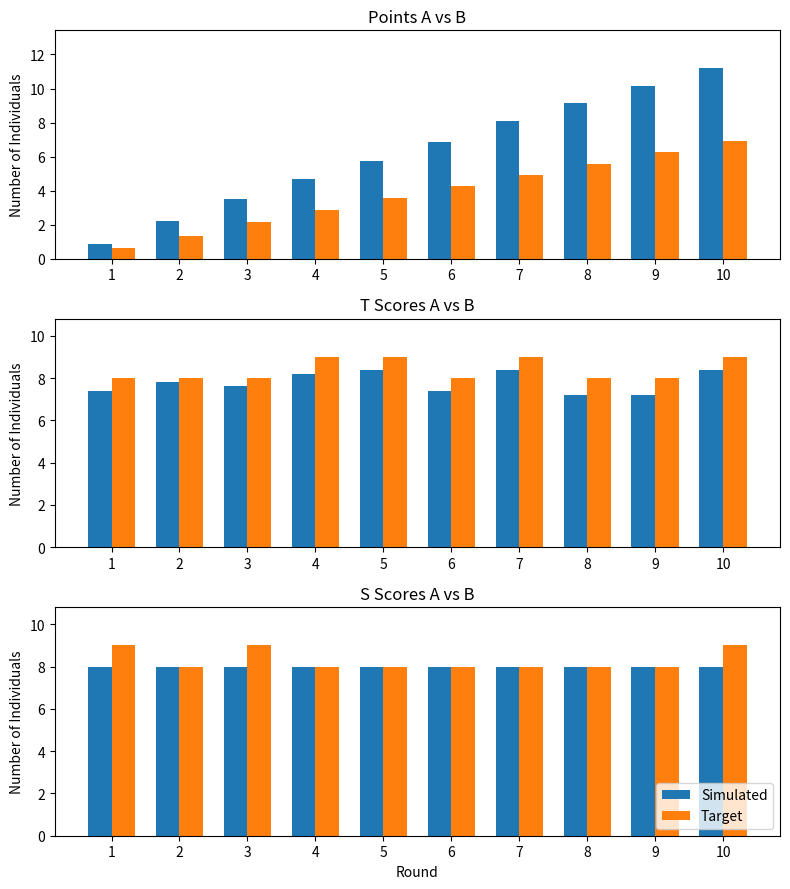

Which category has the highest value in the Target series?

1